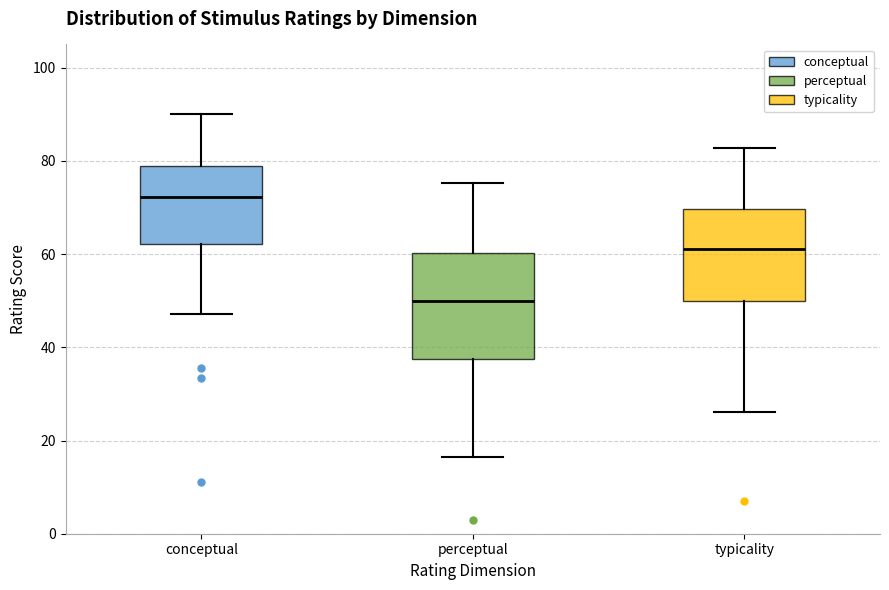

Reading left to right, transcribe this box plot: for each box, give where its median line is, the range the box spans, and where its two whiskers end, as read against the y-axis. The values are not printed on the chart, so give them approximately, as read against the axis.

conceptual: median 72, box 62 to 78, whiskers 48 to 90
perceptual: median 50, box 38 to 60, whiskers 16 to 76
typicality: median 62, box 50 to 70, whiskers 26 to 82